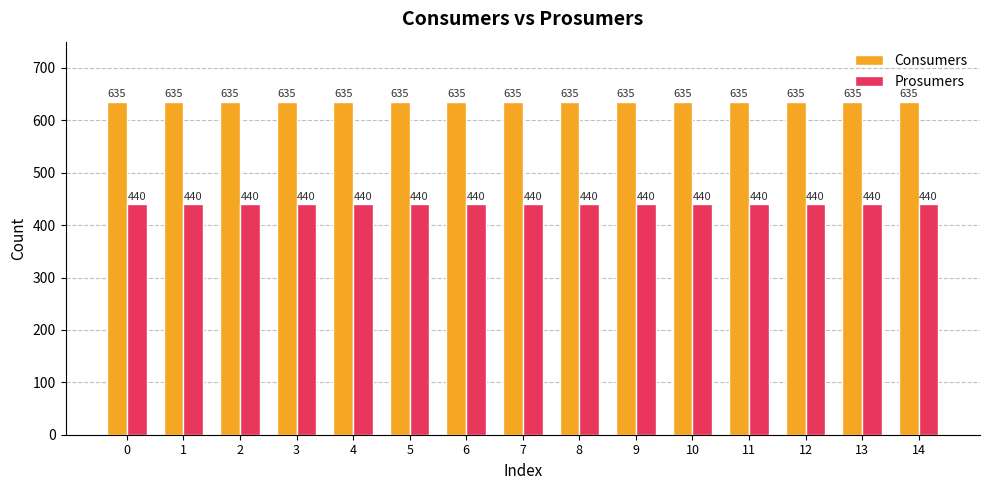

Count the number of categories in the chart.

15